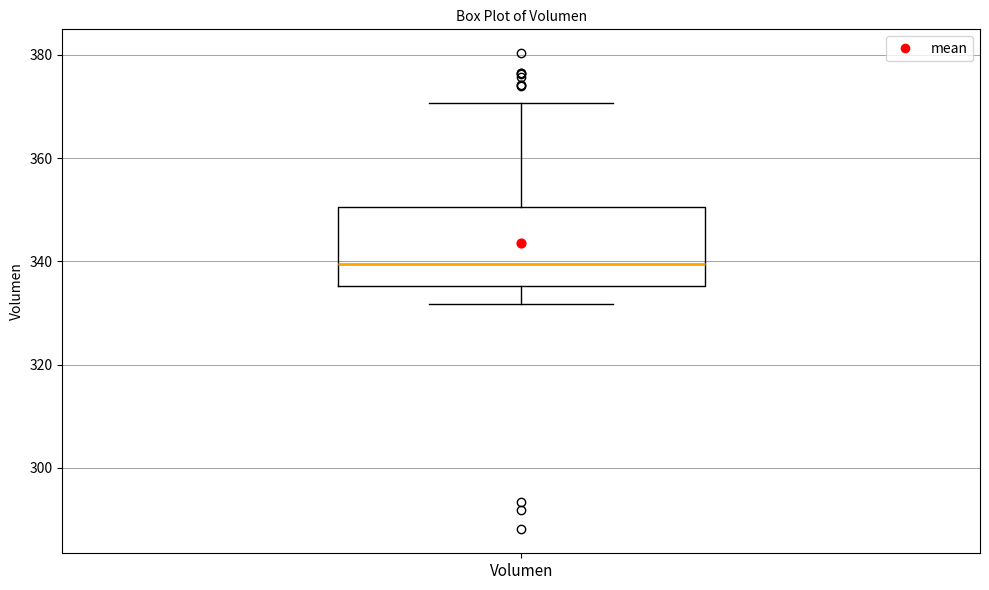

Where does the median line of the box for Volumen sit on the y-axis? The values are not printed on the chart, so give them approximately, as read against the axis.

340